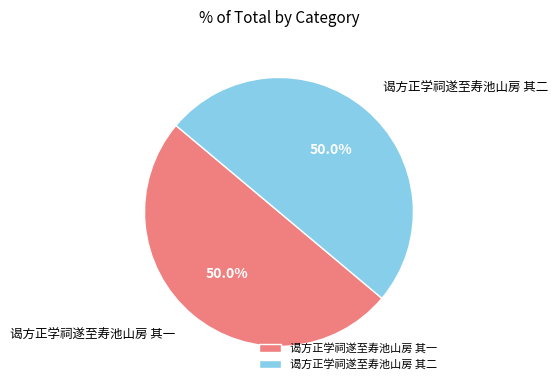

Approximately how many times larger is the value at 谒方正学祠遂至寿池山房 其二 compared to 谒方正学祠遂至寿池山房 其一?

1.0